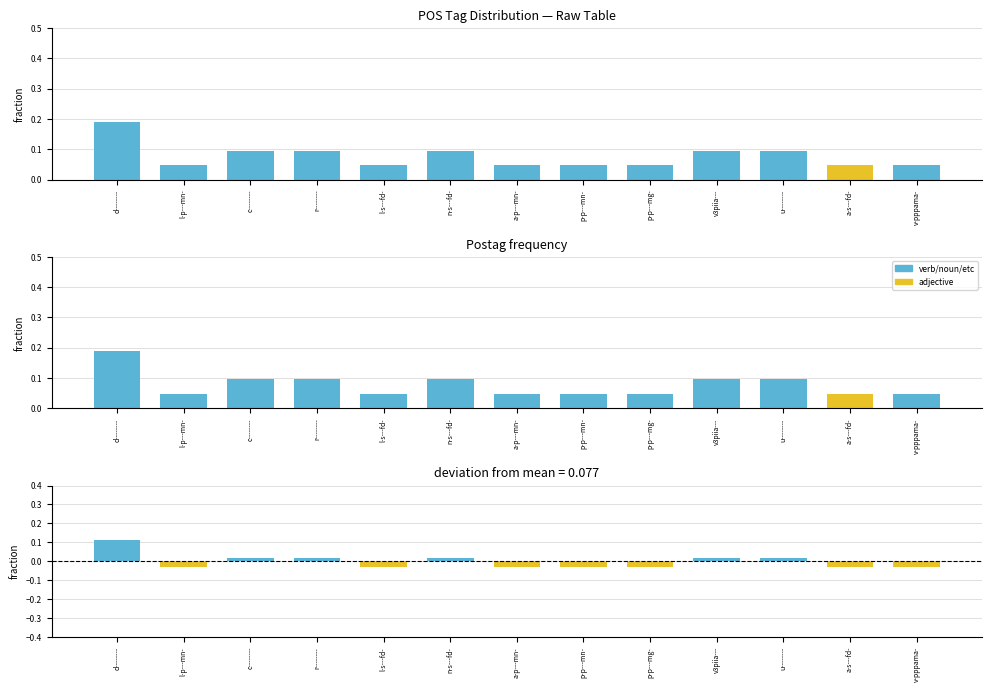

Is the value of POS Tag Count at n-s---fd- greater than the value of deviation at u--------?

Yes